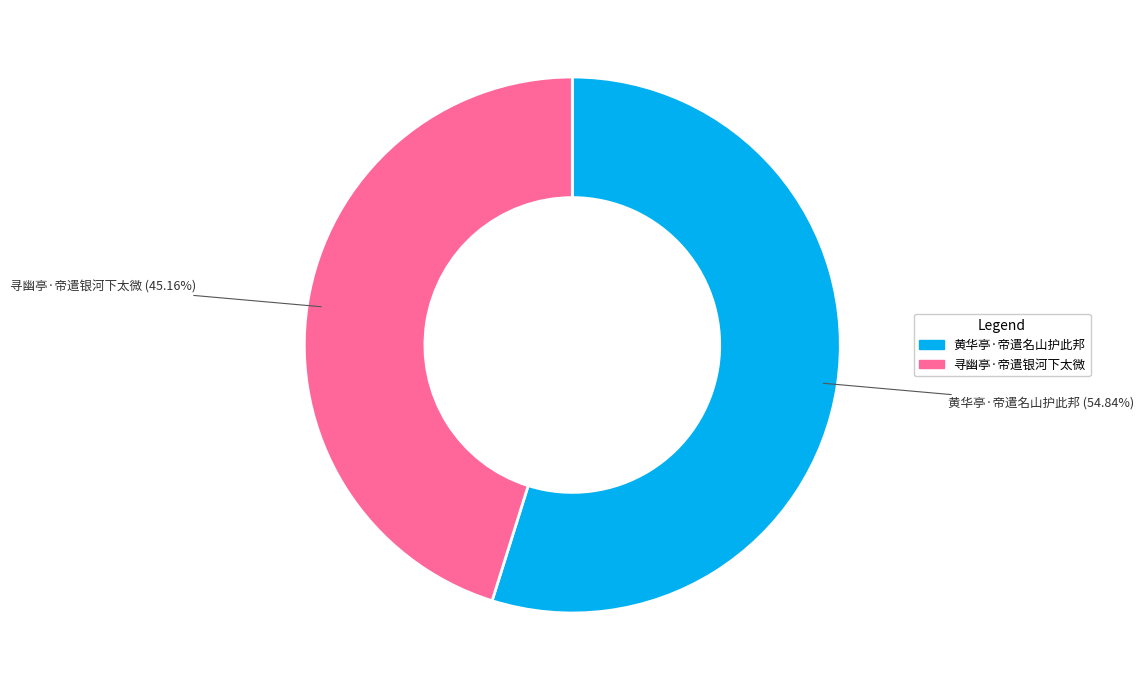

To the nearest percent, what is the combined percentage of 黄华亭·帝遣名山护此邦 and 寻幽亭·帝遣银河下太微?

100%